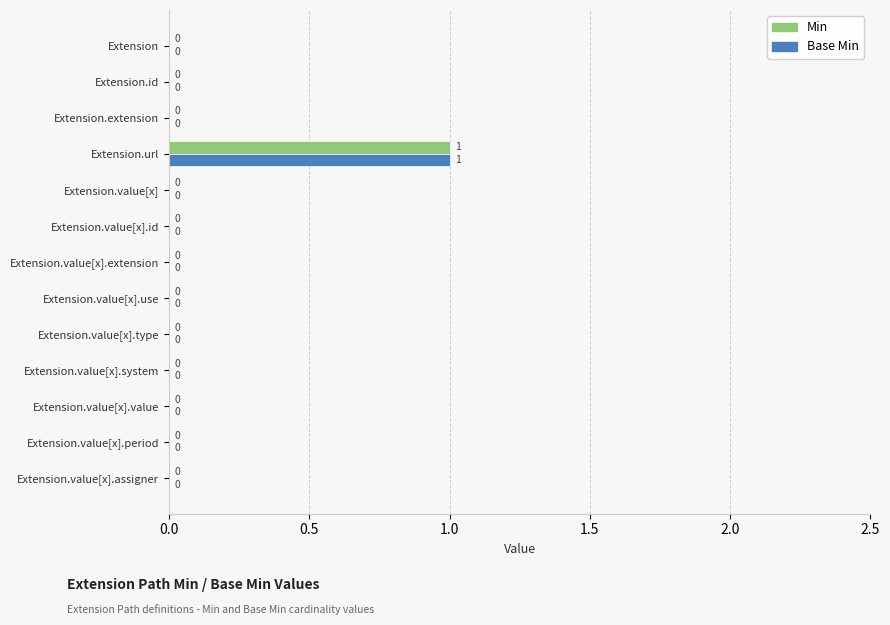

How many Base Min values are between 0 and 1?

13